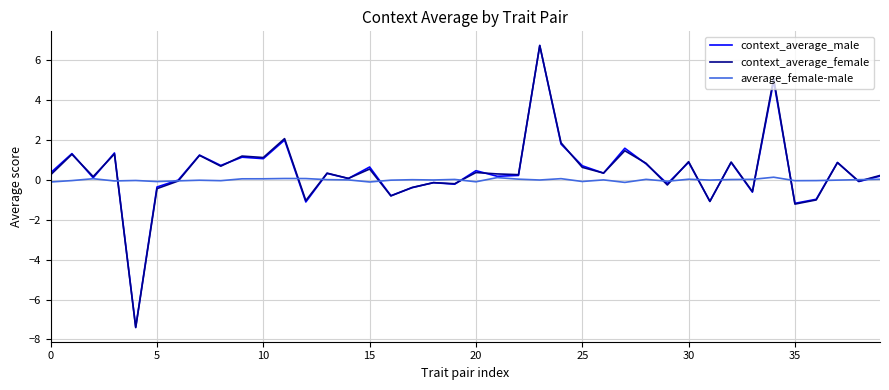

Does the chart have visible grid lines?

Yes